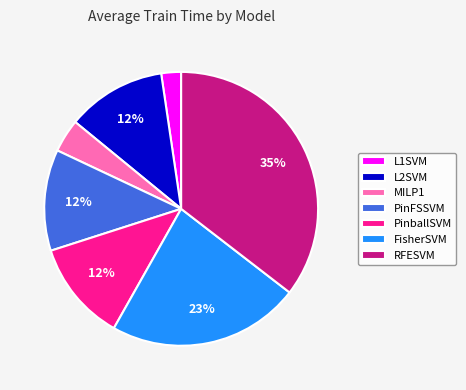

To the nearest percent, what percentage of the pie is L1SVM?

2%